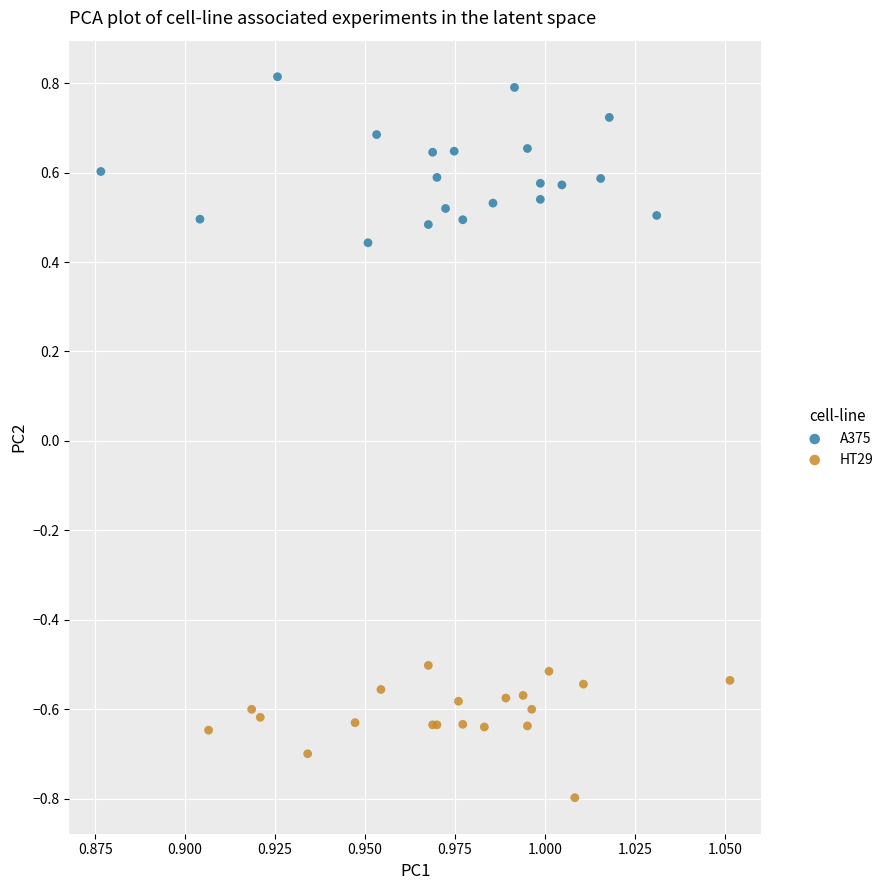

What are all the series names shown in the legend?

A375, HT29